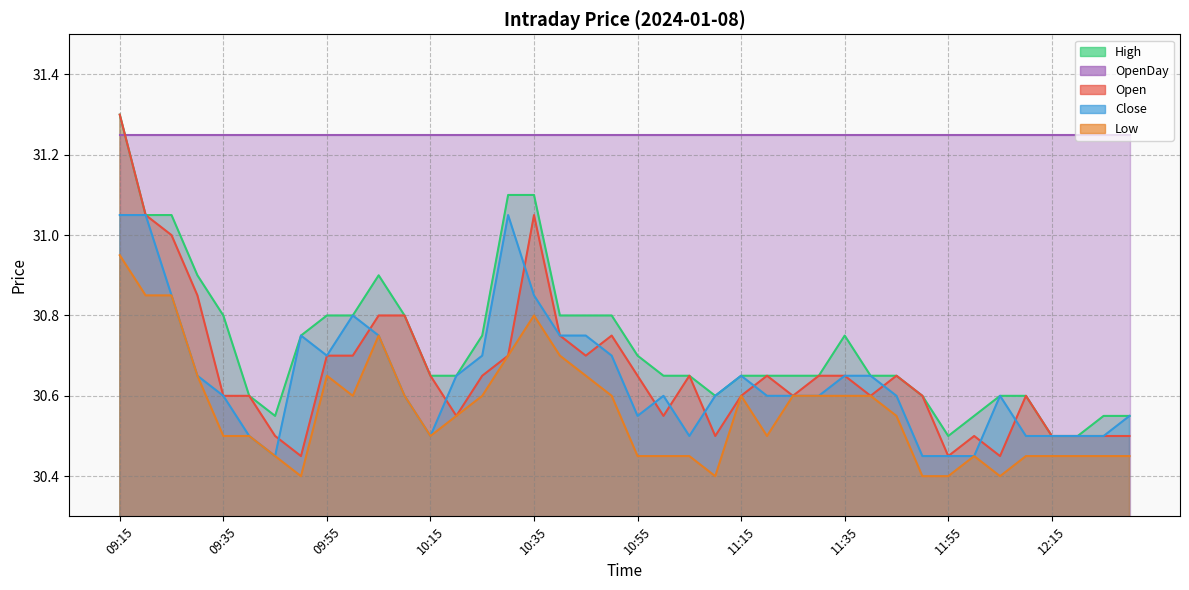

What is the label of the 36th point from the left?

12:10